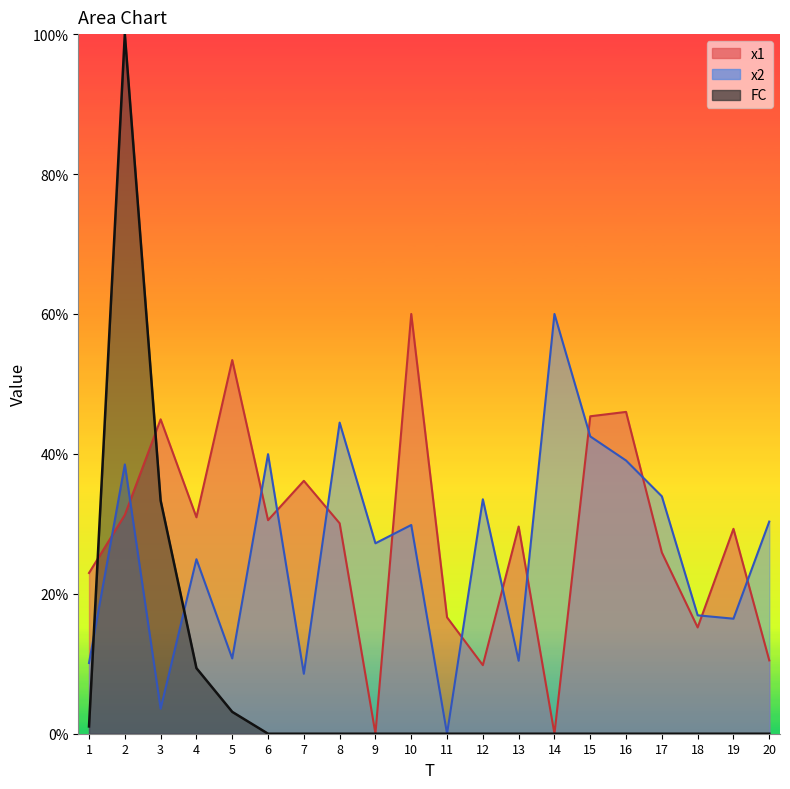

Which category has the highest value across all series?

2